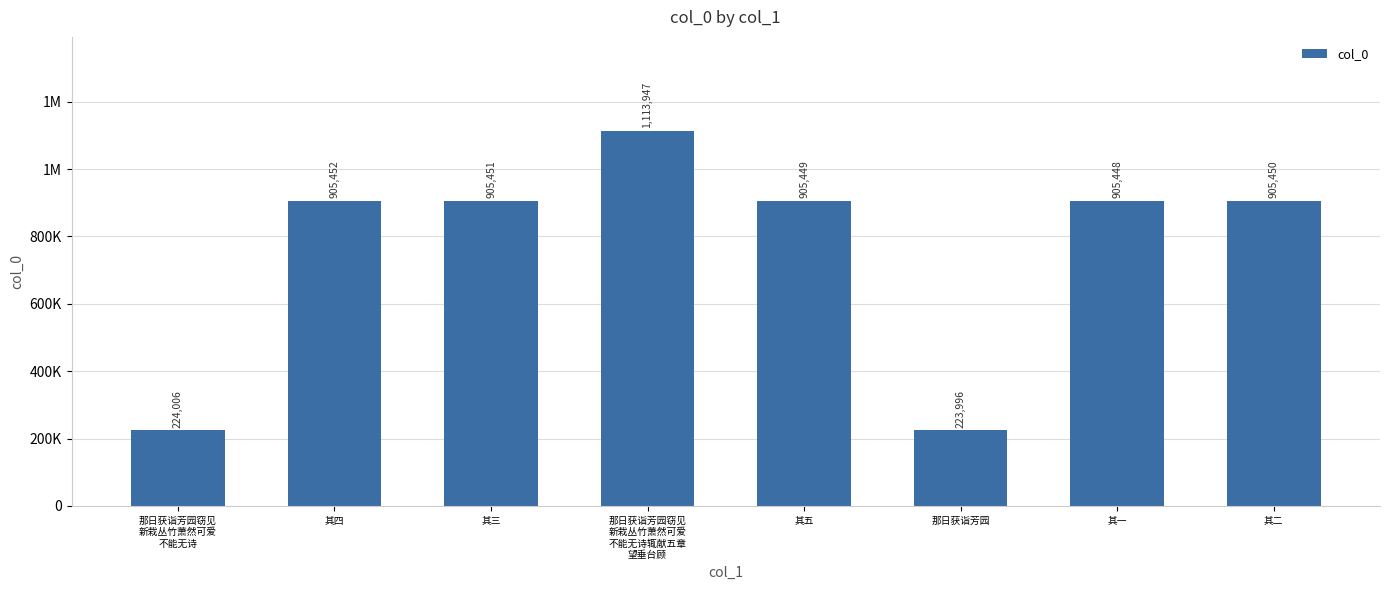

How many distinct data groups are displayed?

1